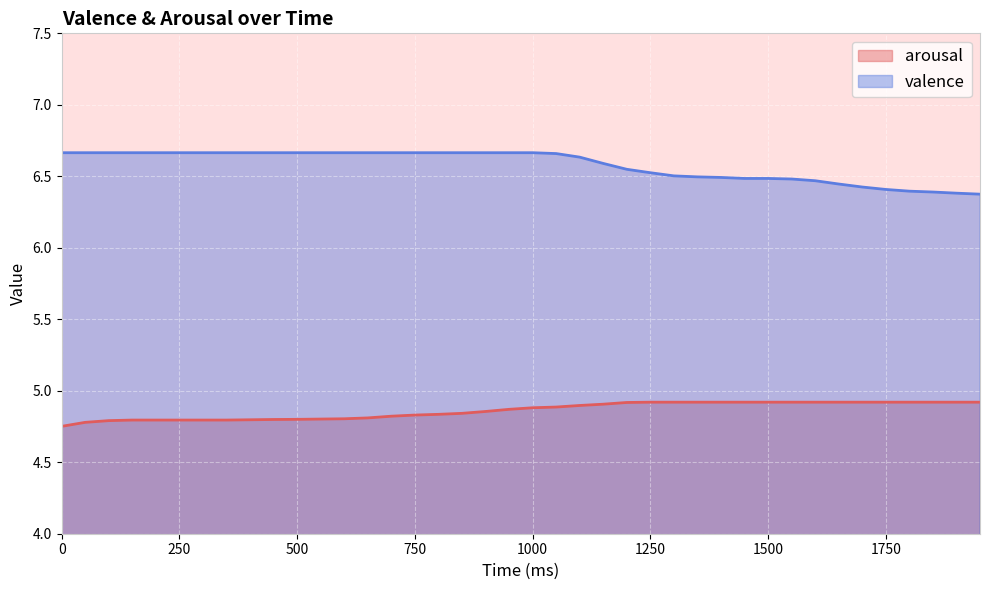

What is the spread (max minus min) of values at 1250?

1.6